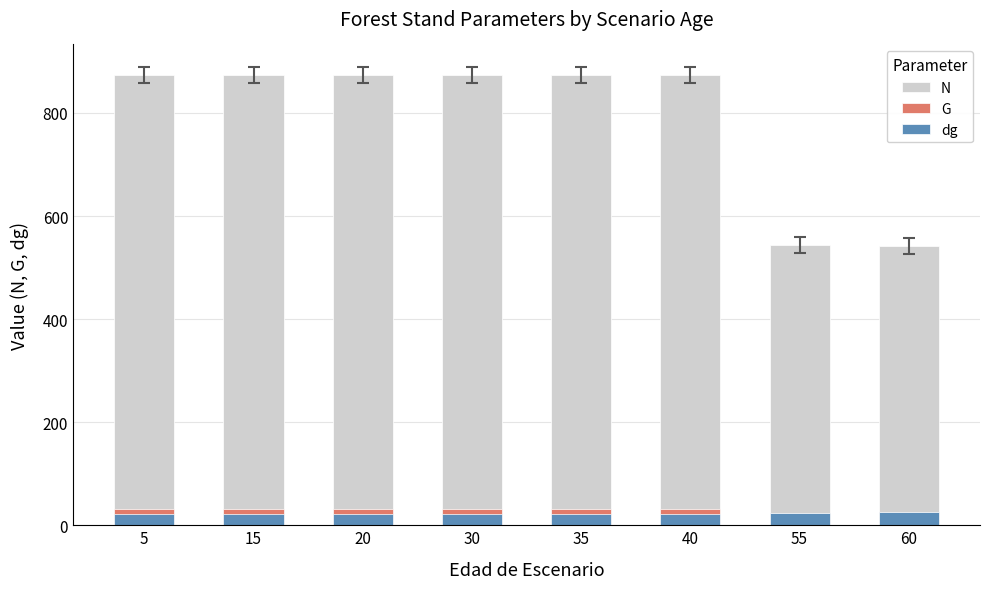

True or false: dg has a value of 32.4 at 55.

False